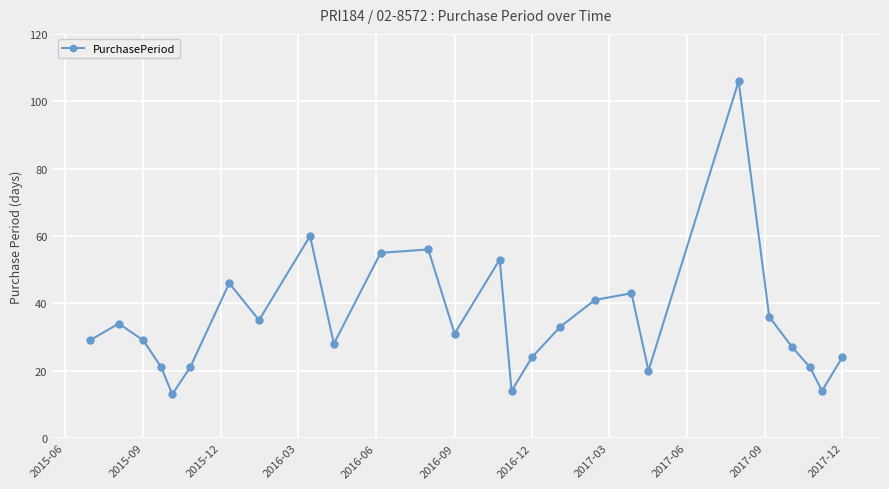

What is the difference between the maximum and minimum values?

93